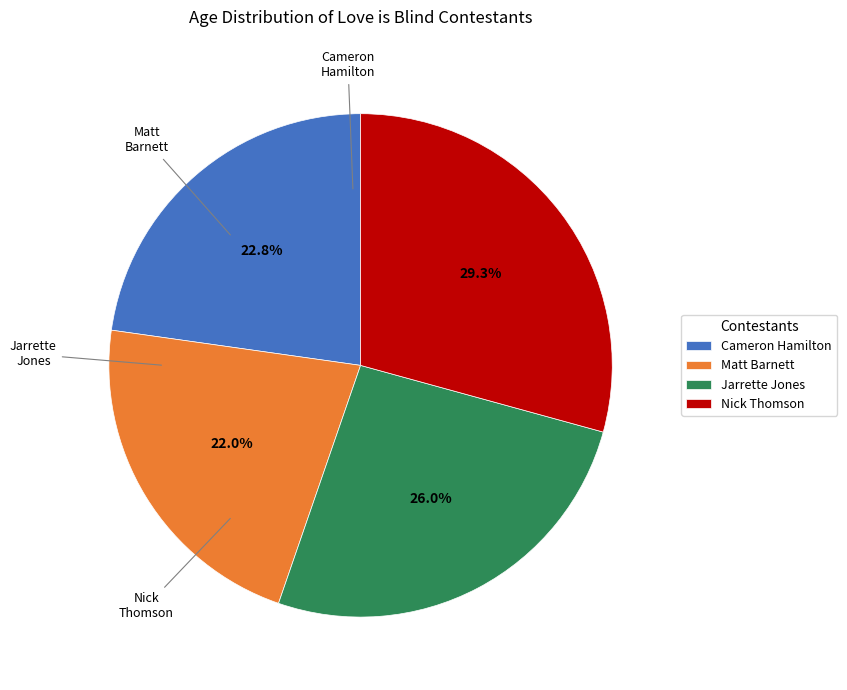

To the nearest percent, what is the difference between the Nick Thomson and Matt Barnett slice percentages?

7%